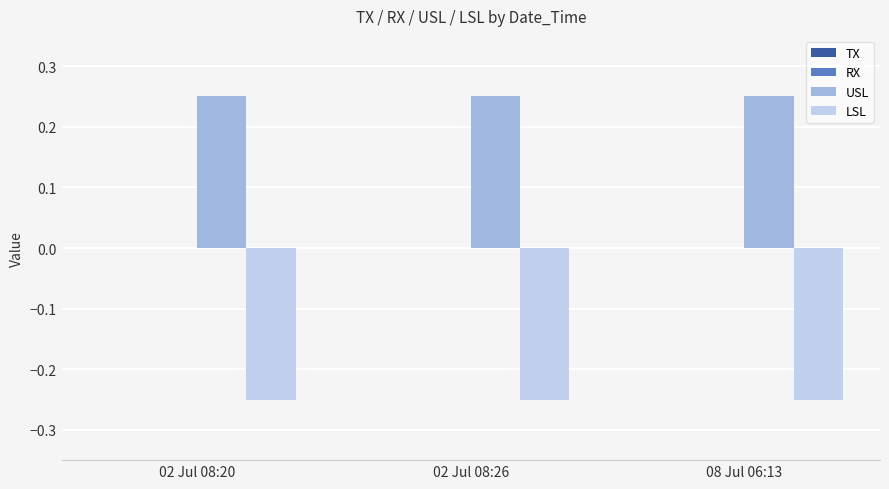

Is it true that LSL equals -0.1 at 02 Jul 08:20?

False